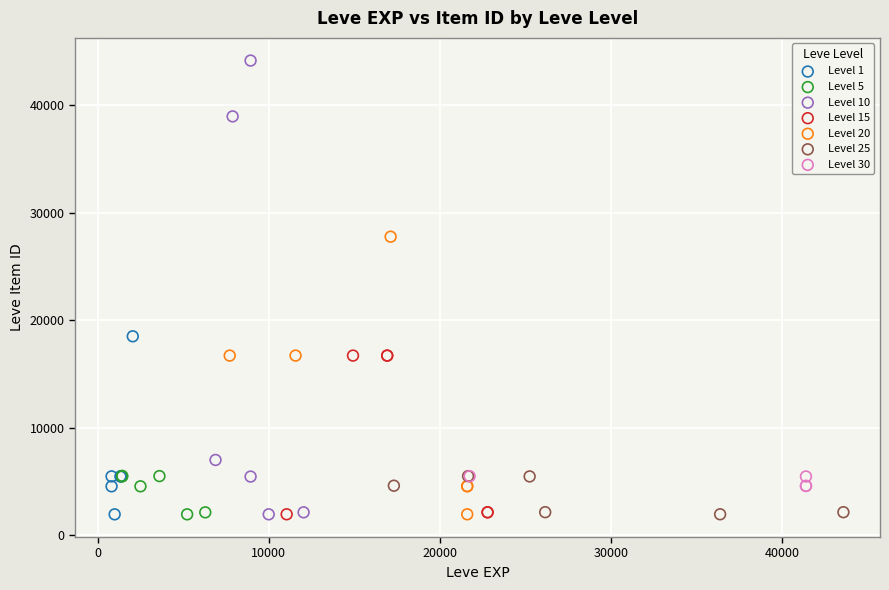

Which series reaches the maximum Y coordinate?

Level 10